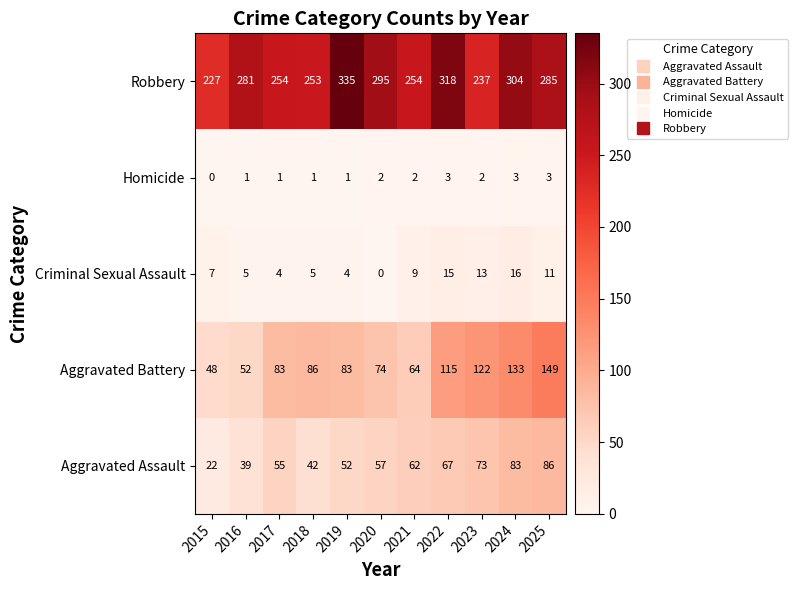

The value of Criminal Sexual Assault at 2019 is 6. True or false?

False